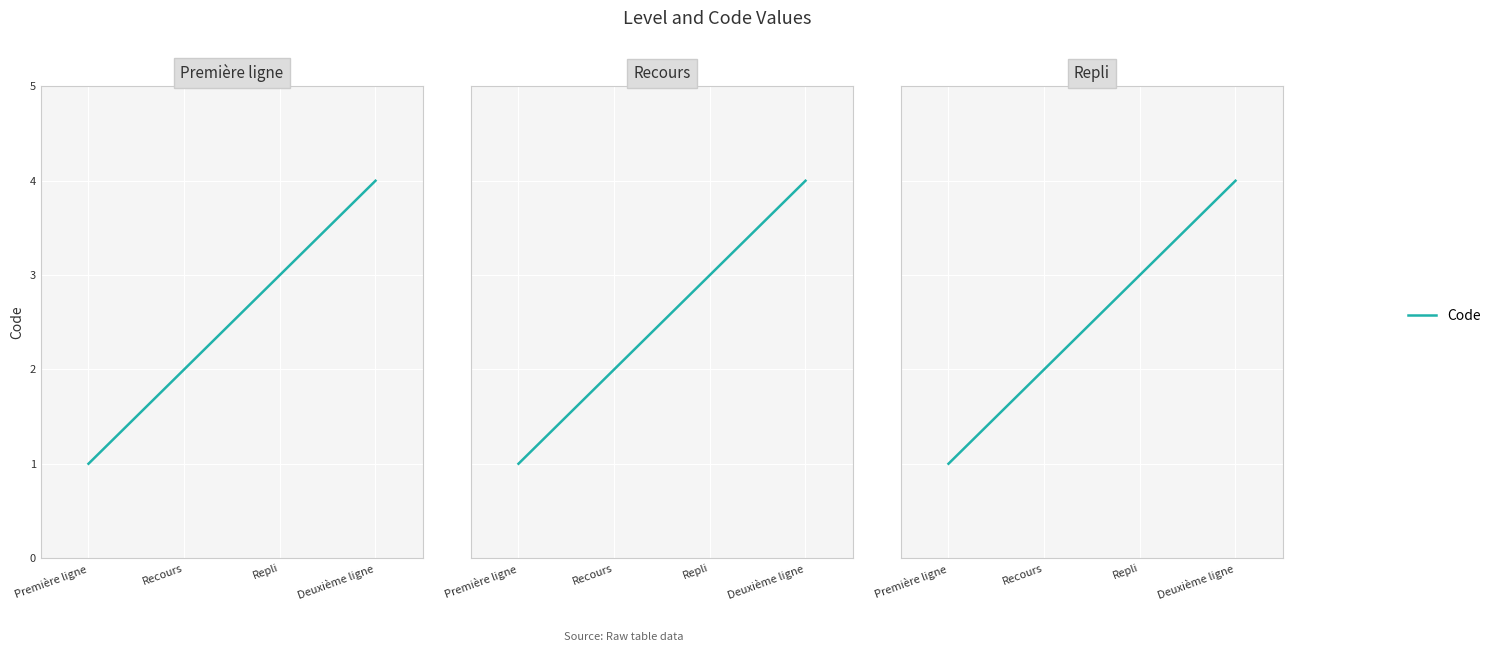

True or false: the data has more than 1 interior local peaks.

False